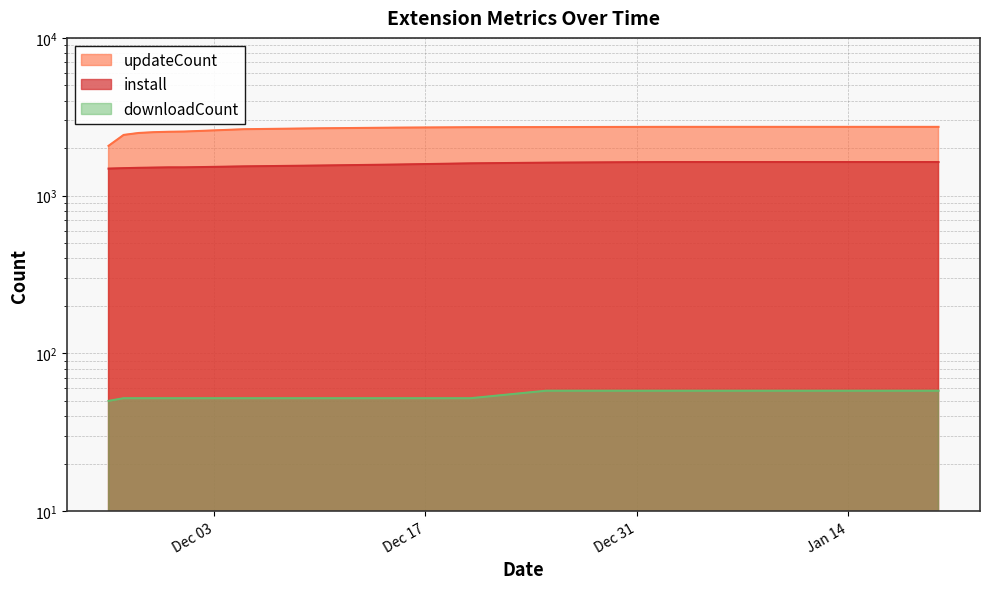

What is the total value across all series at 2024-11-28?

4049